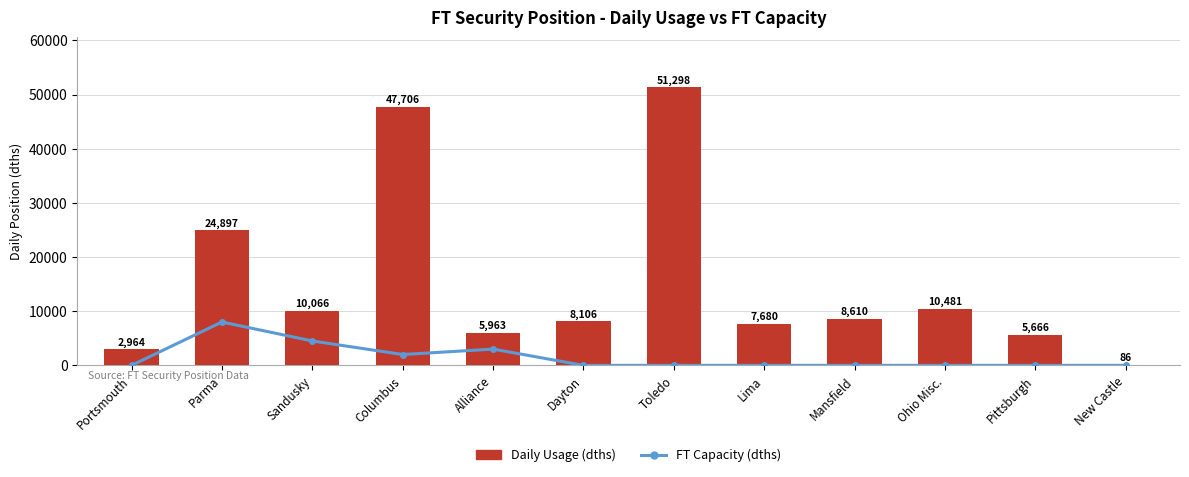

Reading left to right, list all the values displayed in this chart.

FT Capacity (dths): 0	8000	4500	2000	3000	0	0	0	0	0	0	0
Daily Usage (dths): 2964	24897	10066	47706	5963	8106	51298	7680	8610	10481	5666	86